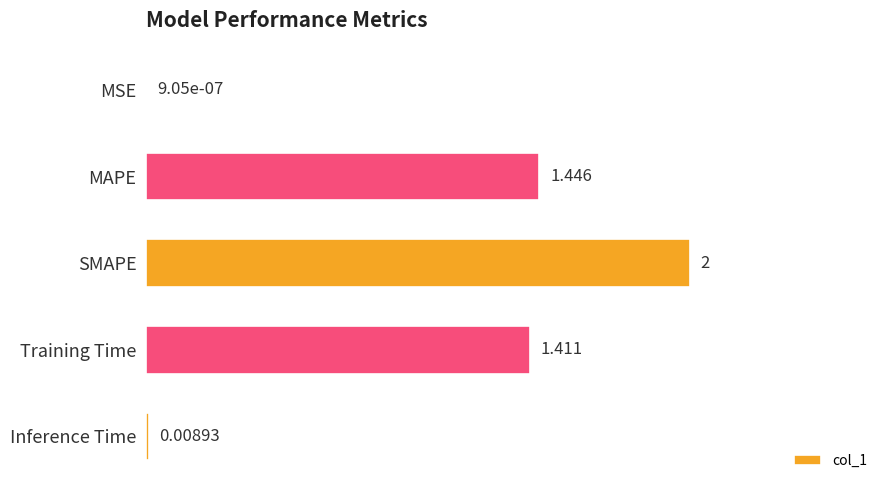

At which label is the value closest to 1?

Training Time